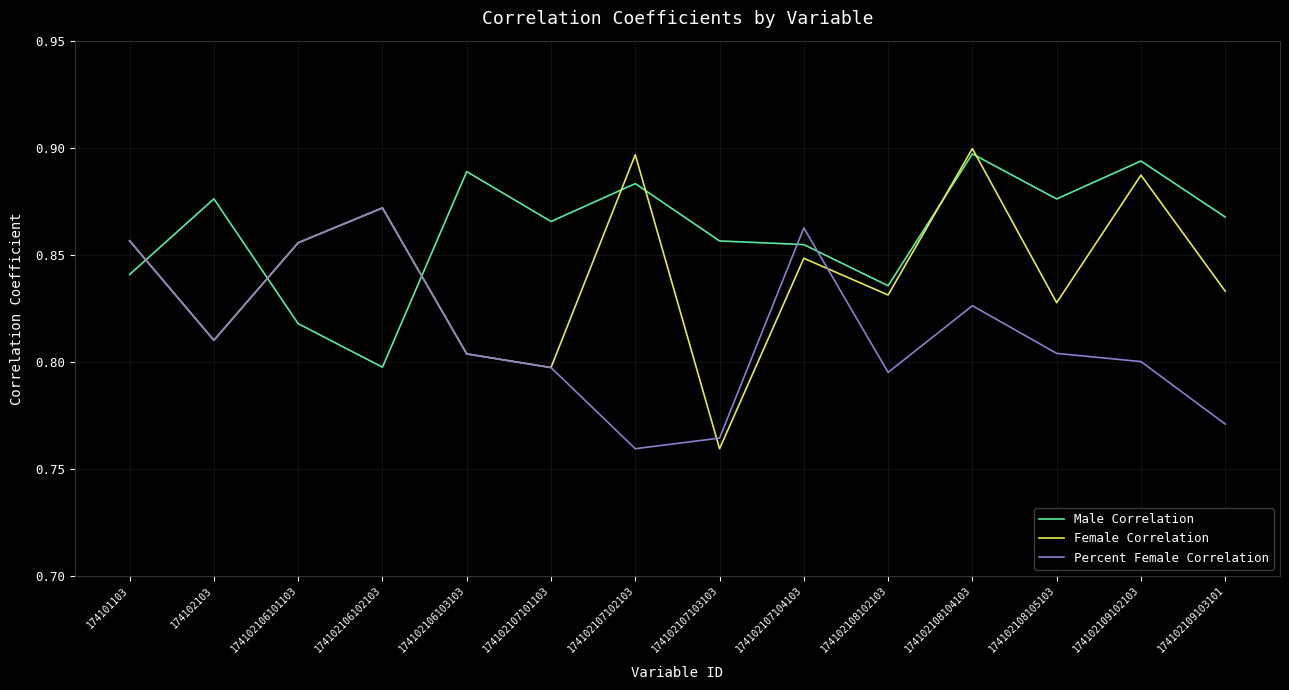

At which label does Male Correlation reach its peak?

174102108104103